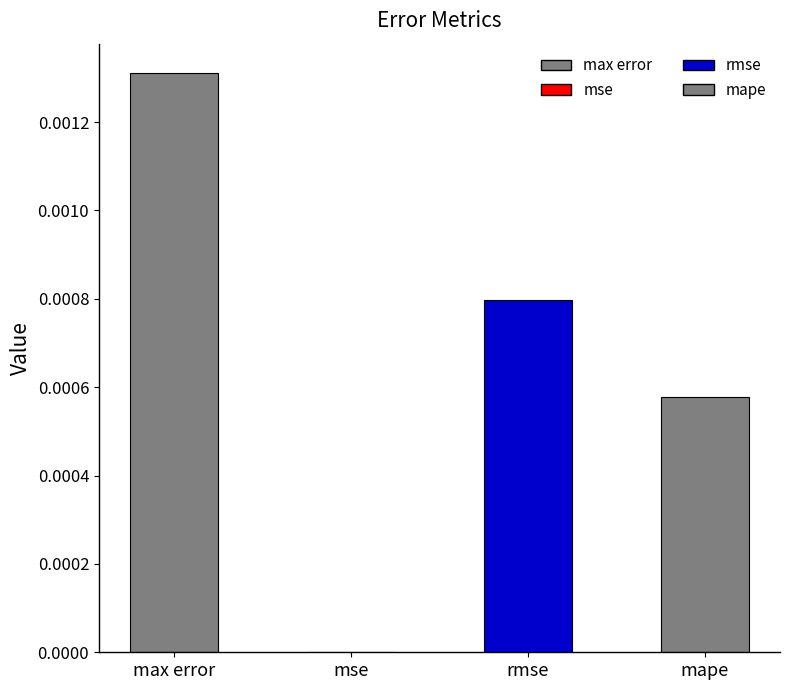

The value at rmse is 0.0. True or false?

True